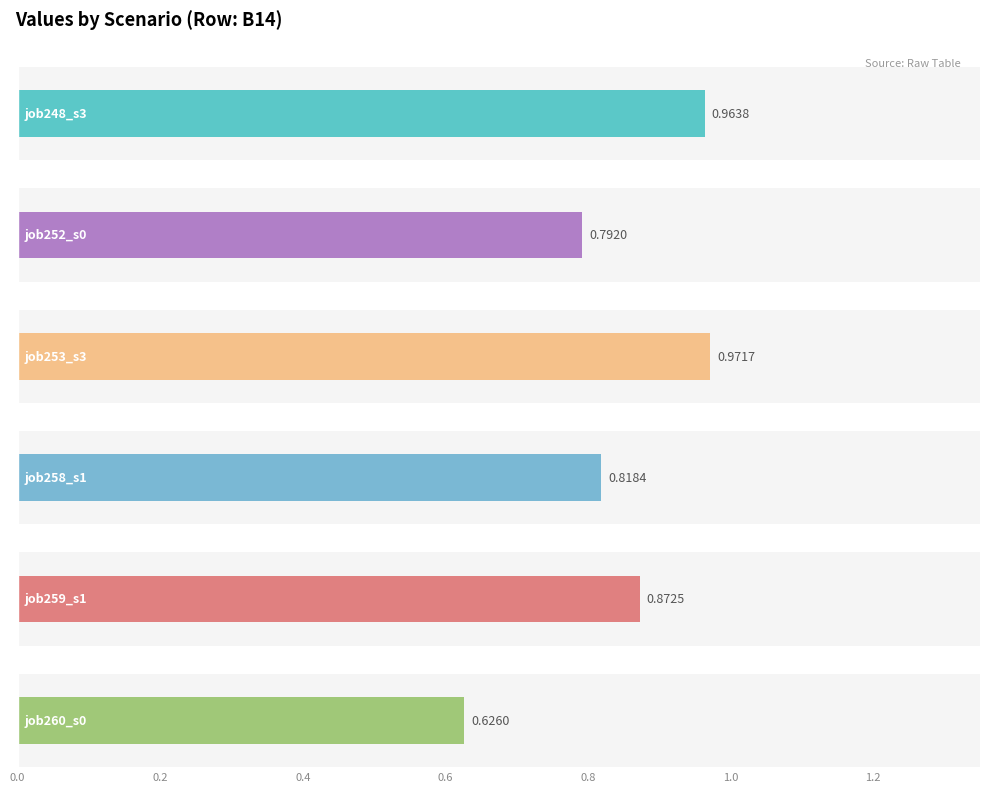

What is the spread (max minus min) of values at B14?

0.3